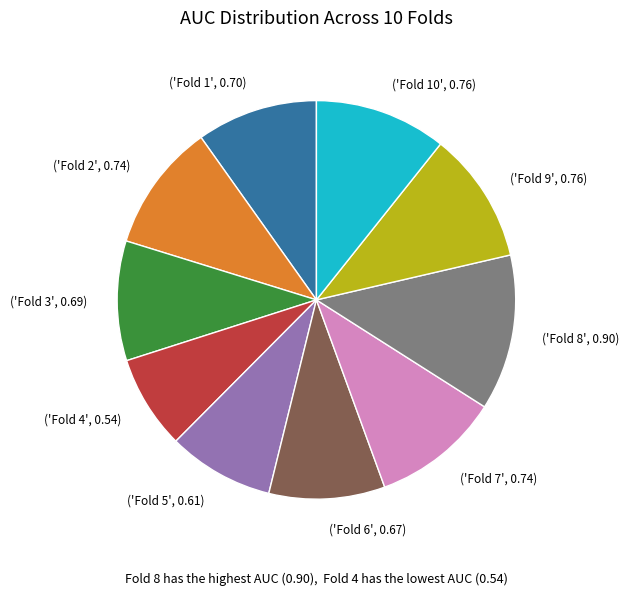

Do ('Fold 3', 0.69) and ('Fold 5', 0.61) together represent more than half of the pie?

No